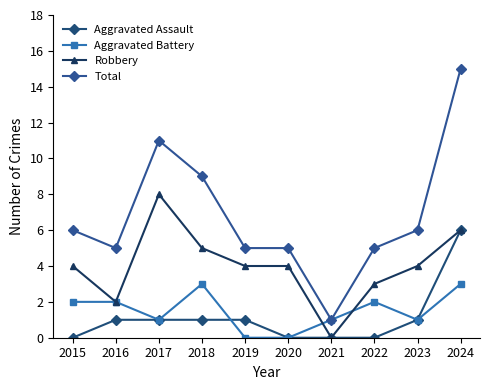

Reading right to left, what are all the values shown in this chart?

Aggravated Assault: 6	1	0	0	0	1	1	1	1	0
Aggravated Battery: 3	1	2	1	0	0	3	1	2	2
Robbery: 6	4	3	0	4	4	5	8	2	4
Total: 15	6	5	1	5	5	9	11	5	6